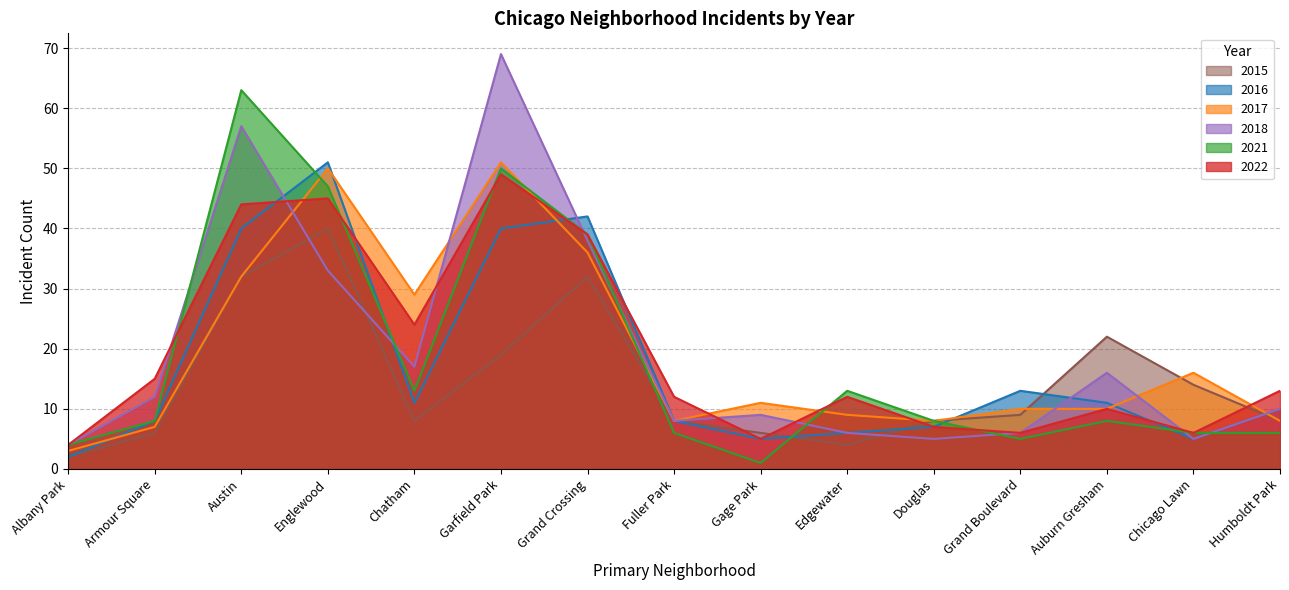

Which has a higher value, Englewood or Chatham?

Englewood